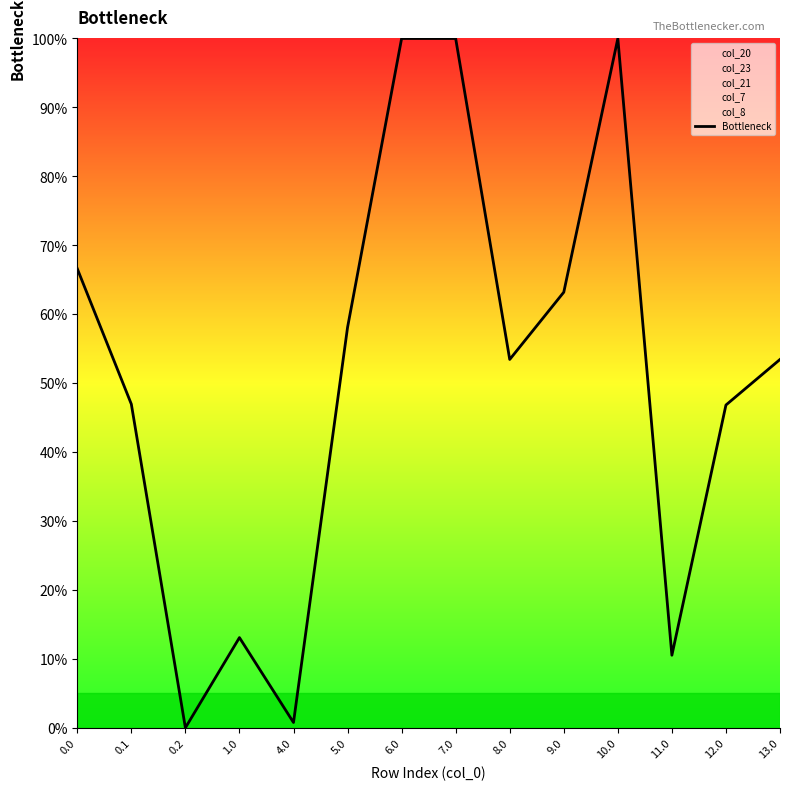

What is the sum of all values?

712.9